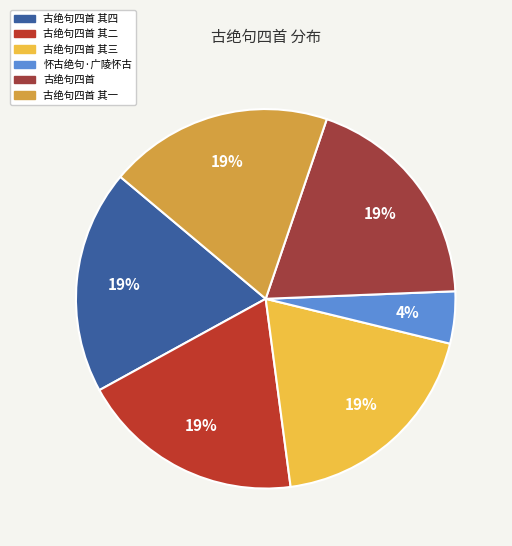

How many slices are in this pie chart?

6